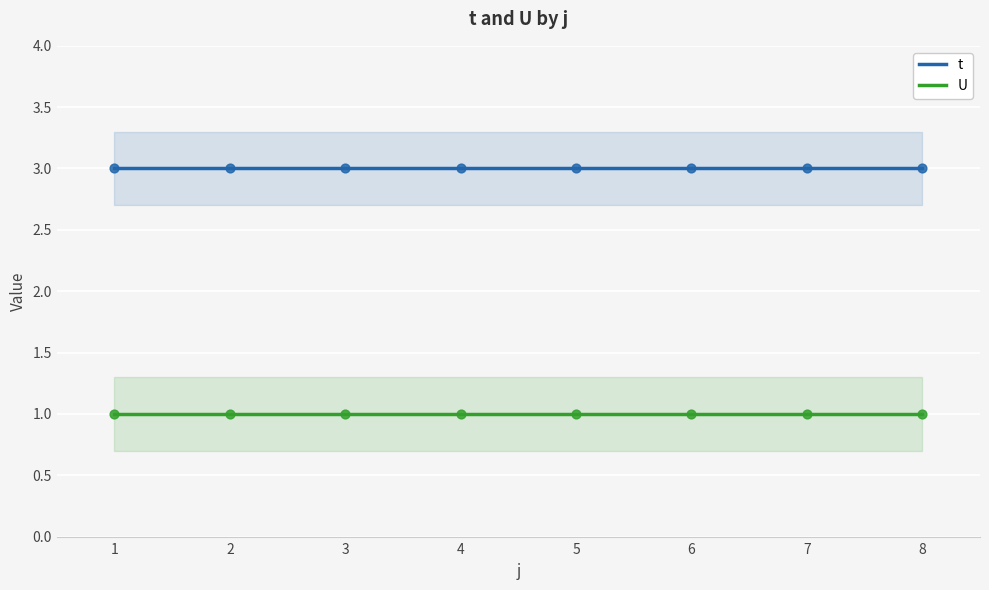

Which series has the largest total across all categories?

t